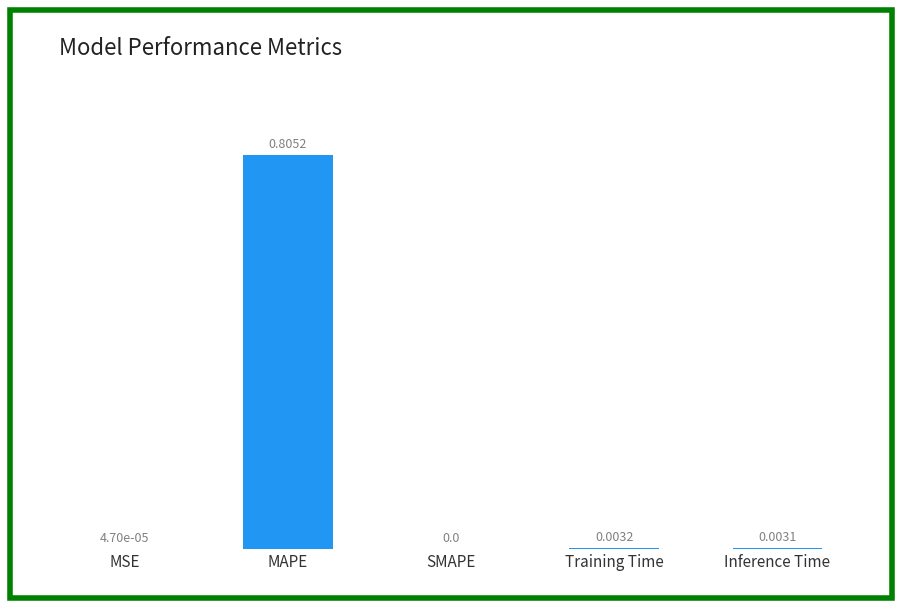

Which label corresponds to the largest value in the chart?

MAPE